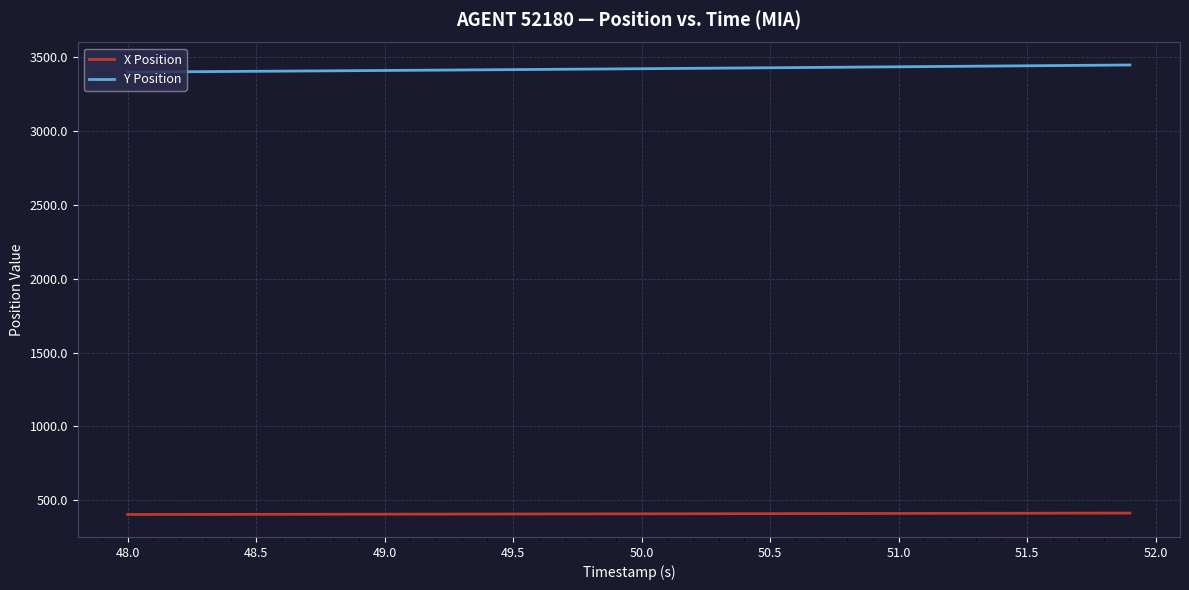

What is the minimum value for X Position?

403.5